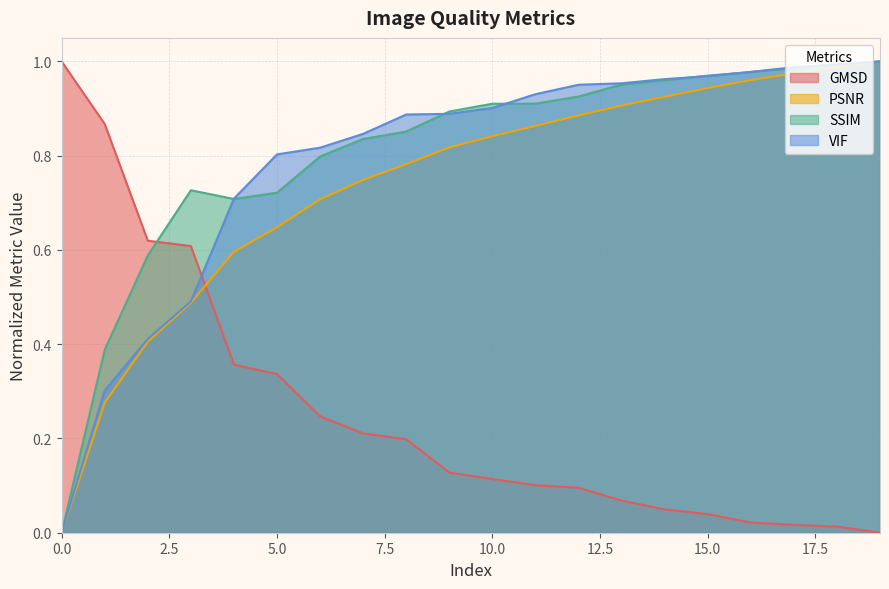

How many interior local valleys does the SSIM series have?

1